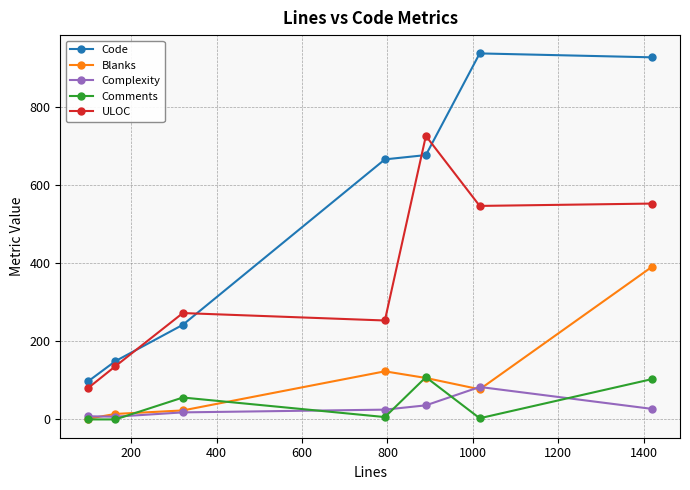

Which series has the largest total across all categories?

Code